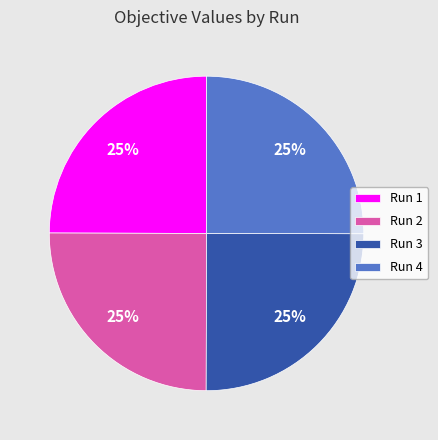

To the nearest percent, what percentage of the pie is Run 3?

25%